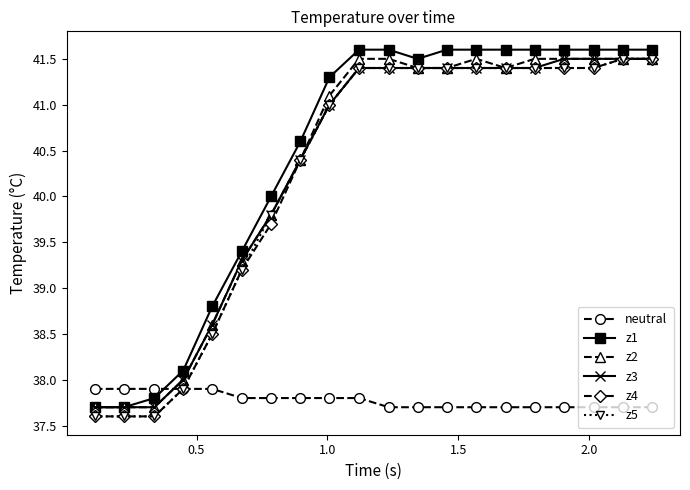

What is the greatest value displayed?

41.6